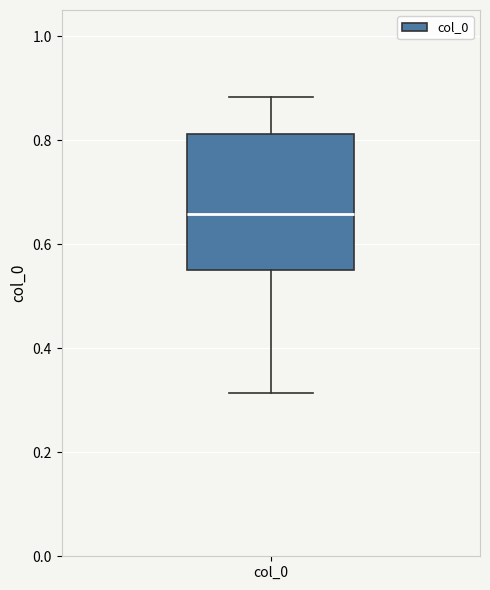

Transcribe this box plot: give where the median line is, the range the box spans, and where the two whiskers end, as read against the y-axis. The values are not printed on the chart, so give them approximately, as read against the axis.

median 0.66, box 0.54 to 0.82, whiskers 0.32 to 0.88